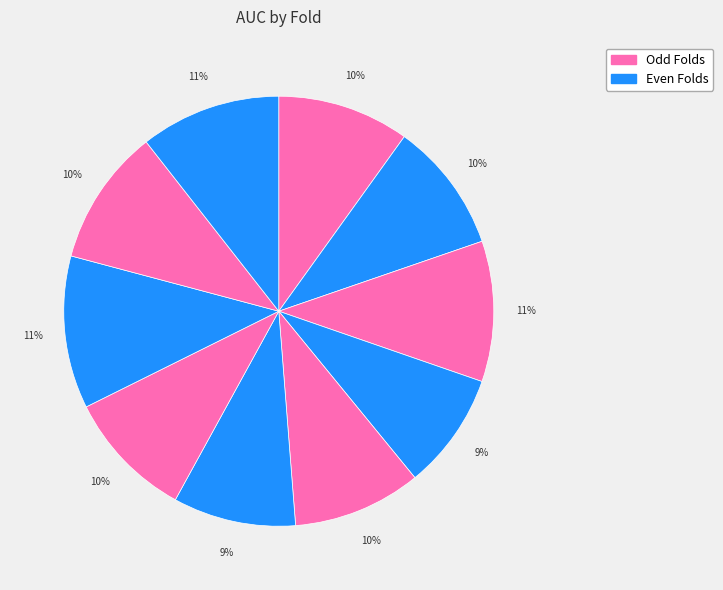

Which slice is the smallest?

4